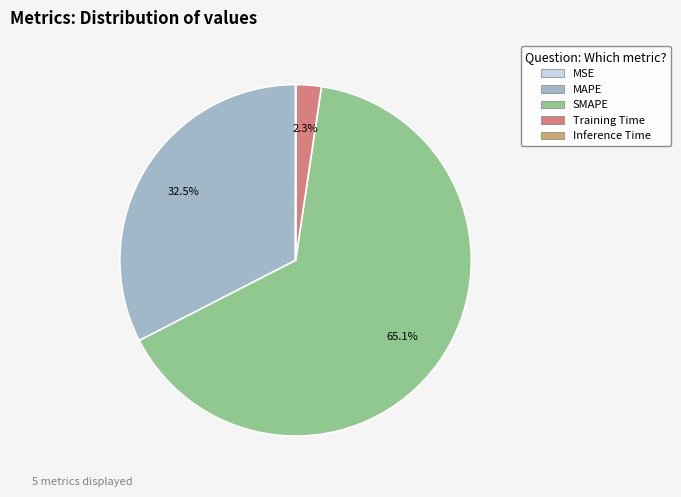

To the nearest percent, what is the combined percentage of Training Time and MAPE?

35%